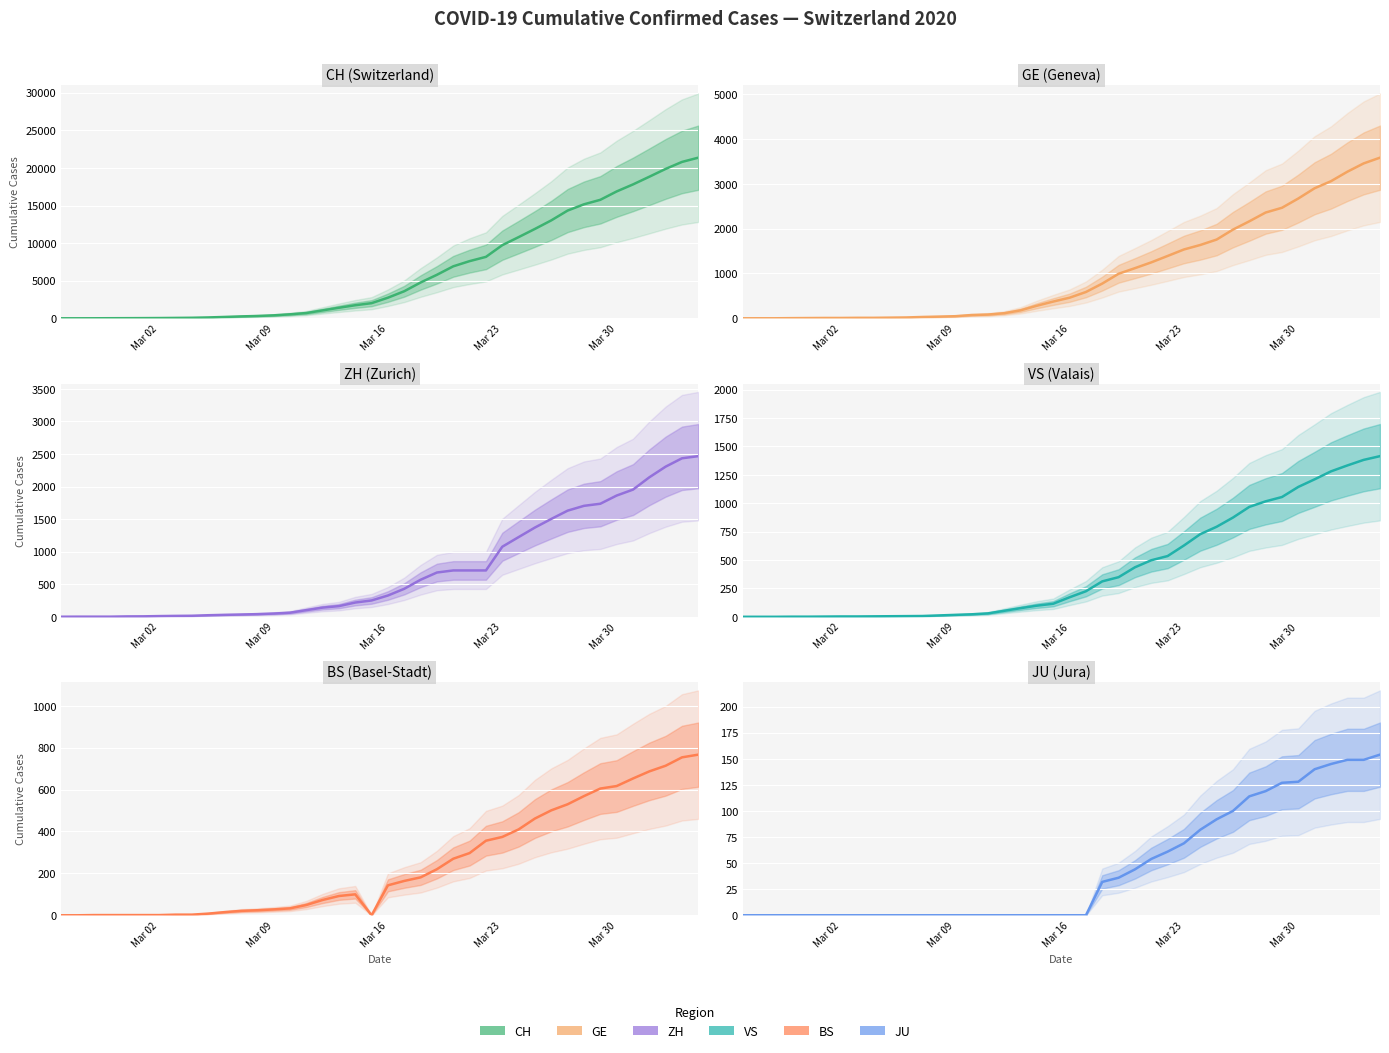

Reading left to right, transcribe all the data shown in this chart.

CH: 1	2	6	13	20	27	37	54	73	117	182	254	311	395	532	701	1053	1405	1740	2015	2743	3602	4764	5790	6916	7606	8173	9728	10799	11891	13027	14331	15163	15760	16873	17807	18830	19872	20800	21366
GE: 0	1	1	4	6	8	8	11	11	15	19	30	38	47	73	84	114	178	281	374	460	587	775	994	1119	1248	1391	1536	1636	1757	1979	2164	2360	2466	2673	2902	3059	3270	3456	3584
ZH: 1	2	2	2	6	7	11	14	16	24	30	35	41	50	63	102	141	164	219	251	327	430	569	680	712	712	712	1076	1224	1371	1503	1630	1704	1736	1862	1953	2142	2306	2434	2467
VS: 0	0	0	1	1	2	3	3	4	5	6	7	12	17	22	30	53	76	98	115	172	225	312	349	436	498	535	628	728	793	874	968	1017	1055	1144	1211	1281	1333	1382	1415
BS: 0	0	1	1	1	1	1	3	3	8	15	21	24	28	33	49	73	92	100	0	143	164	181	220	270	297	356	374	410	462	501	530	569	605	617	653	687	714	754	767
JU: 0	0	0	0	0	0	0	0	0	0	0	0	0	0	0	0	0	0	0	0	0	0	32	36	44	54	61	69	82	92	100	114	119	127	128	140	145	149	149	154